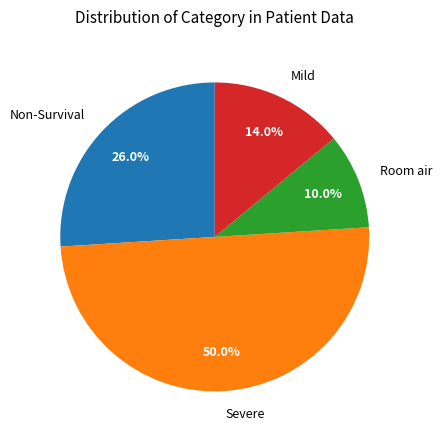

What percentage do Severe and Non-Survival together represent?

76.0%